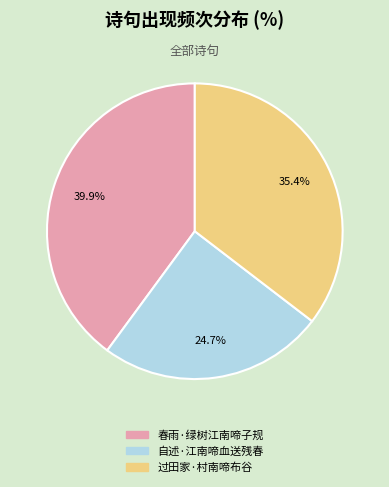

Which slice is the largest?

春雨·绿树江南啼子规